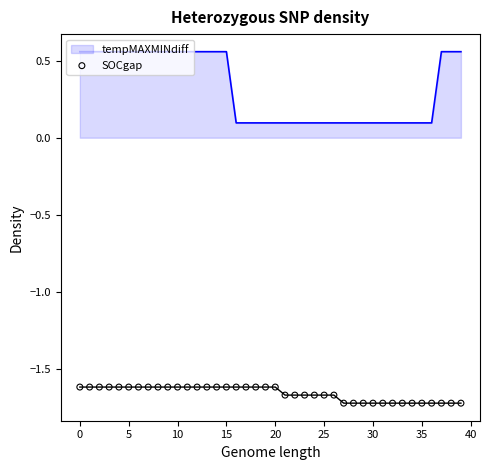

Which has a higher value, 14 or 17?

14